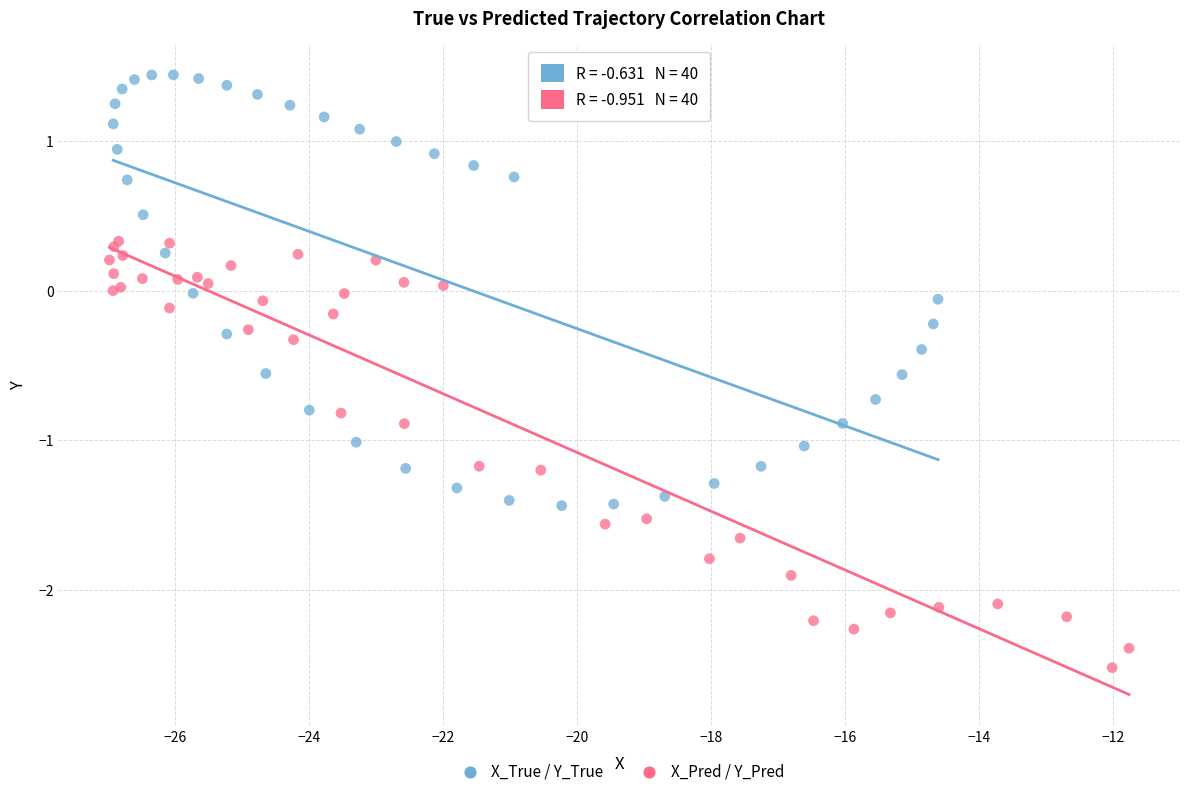

Which series contains the highest Y value?

X_True / Y_True